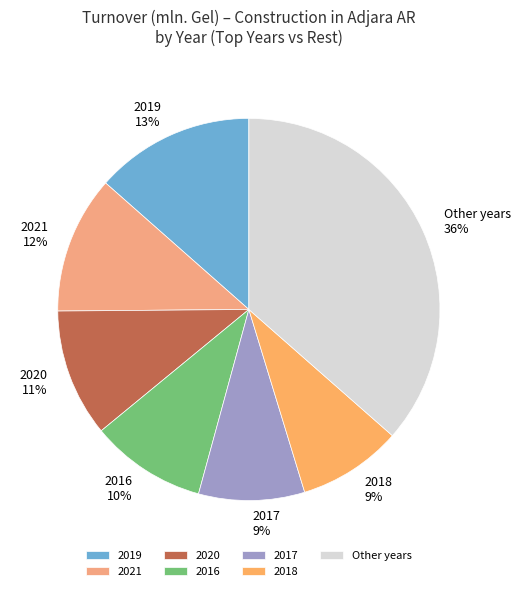

True or false: 2019 accounts for 21% of the total.

False